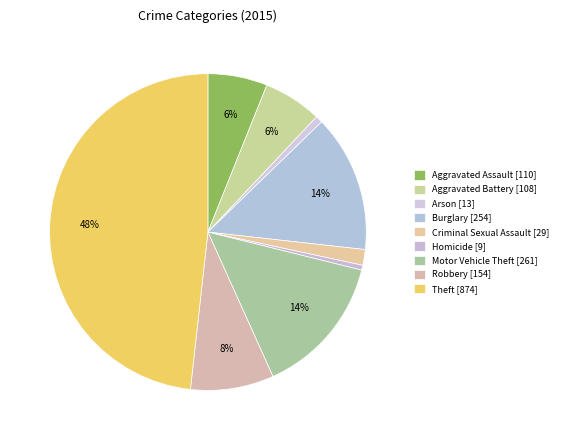

How many slices are in this pie chart?

9